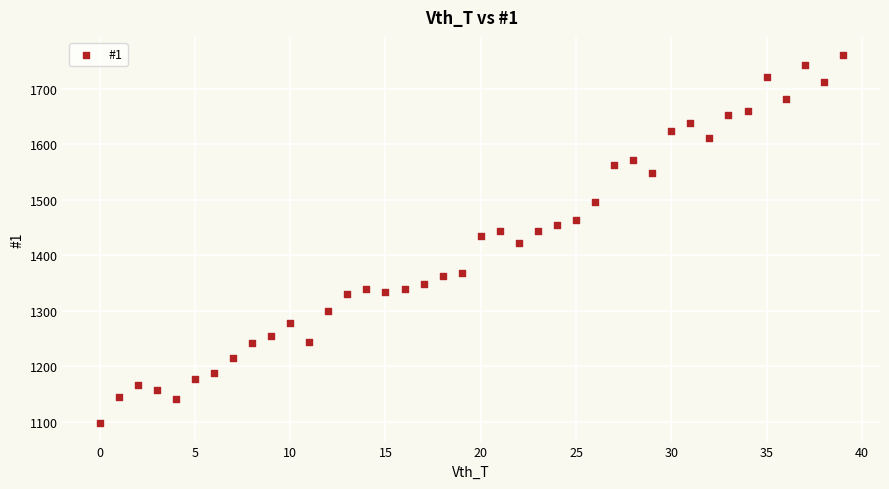

What is the range of Y values (max minus min)?

664